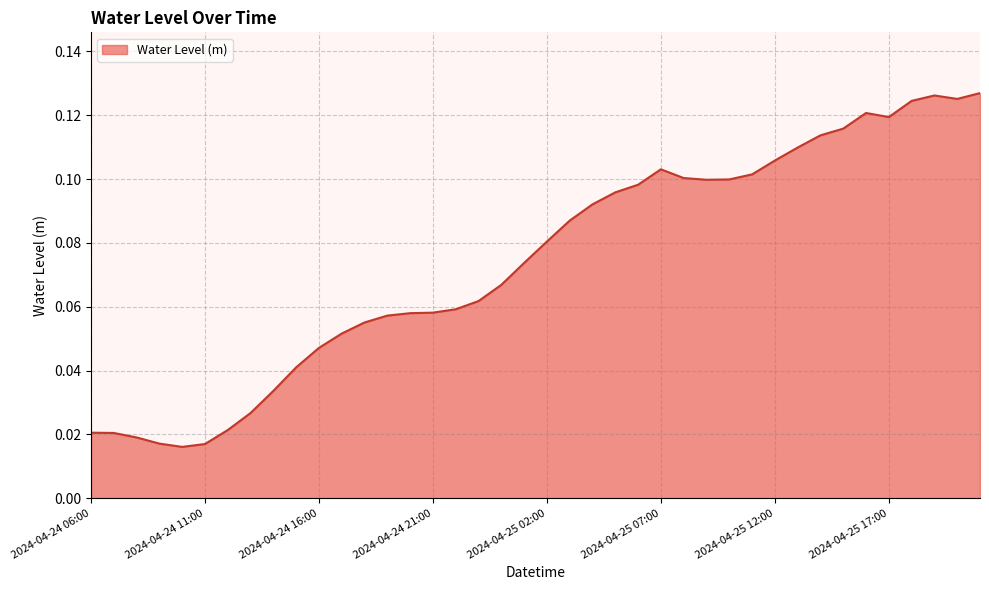

How many distinct data groups are displayed?

1